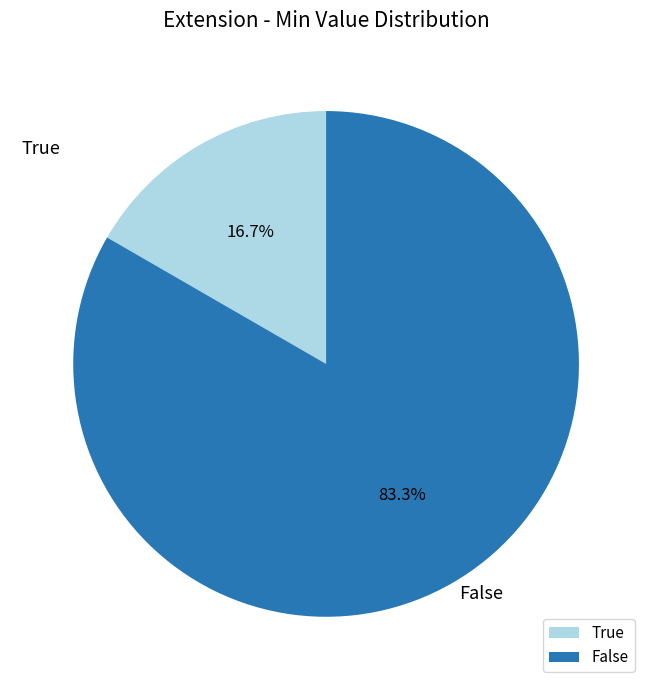

What is the ratio of the value at False to the value at True?

5.0